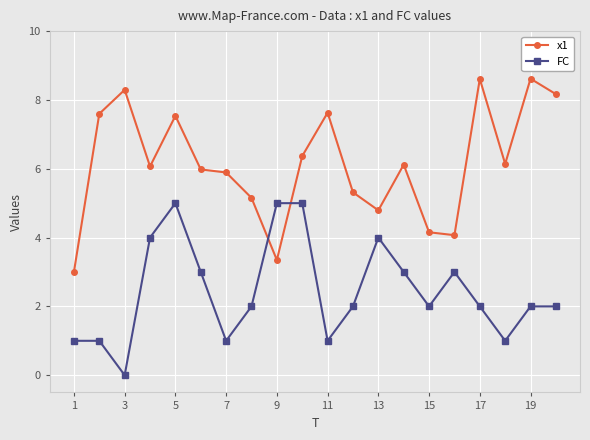

True or false: x1 and FC cross at least once.

True